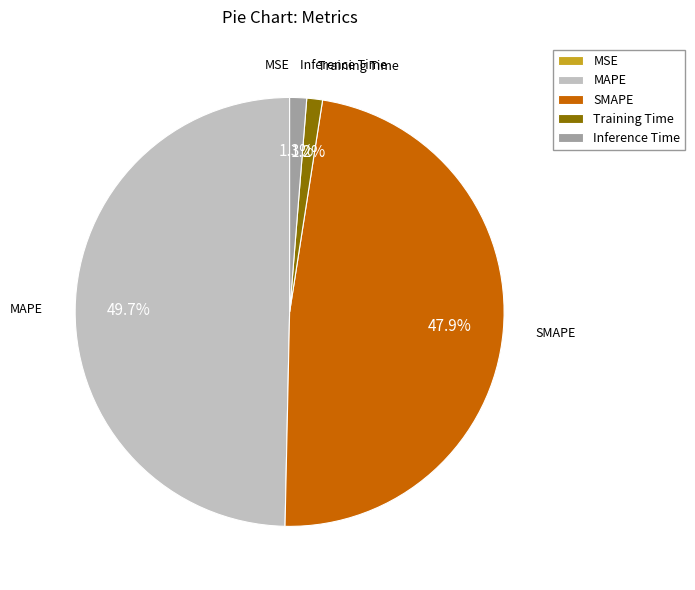

The Inference Time slice represents 1% of the pie. True or false?

True